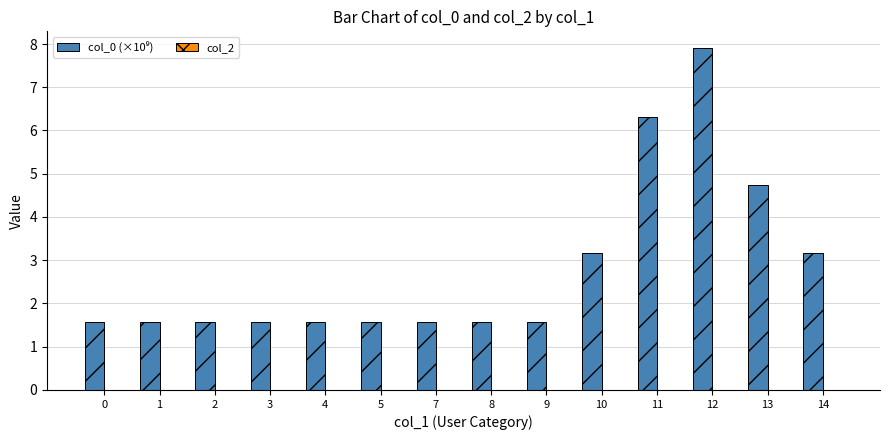

Count the number of data series in this chart.

1